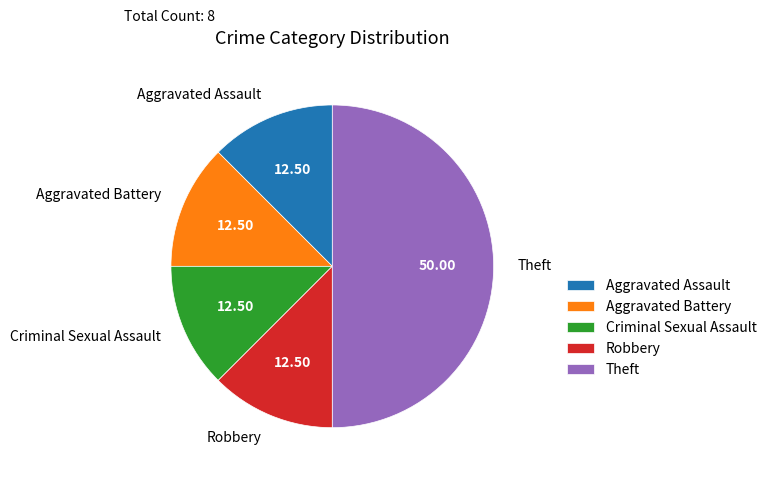

Is it true that Aggravated Battery is 24% of the pie?

False